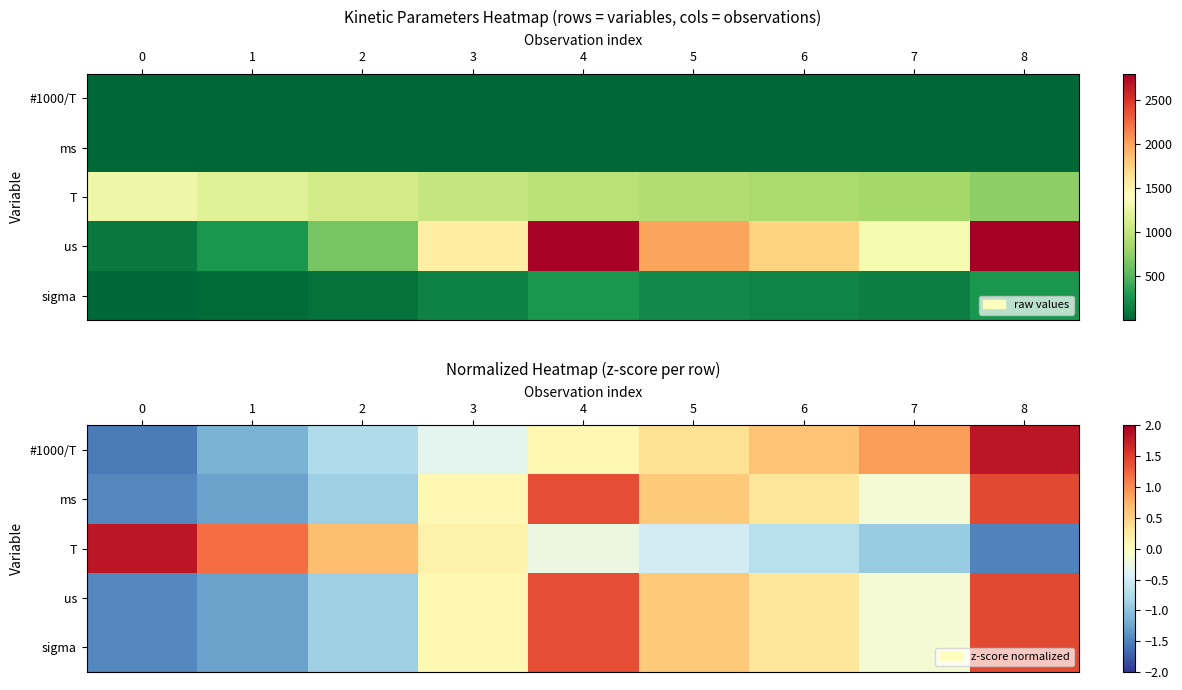

List the labels in order of row_0 value, smallest first.

0, 1, 2, 3, 4, 5, 6, 7, 8